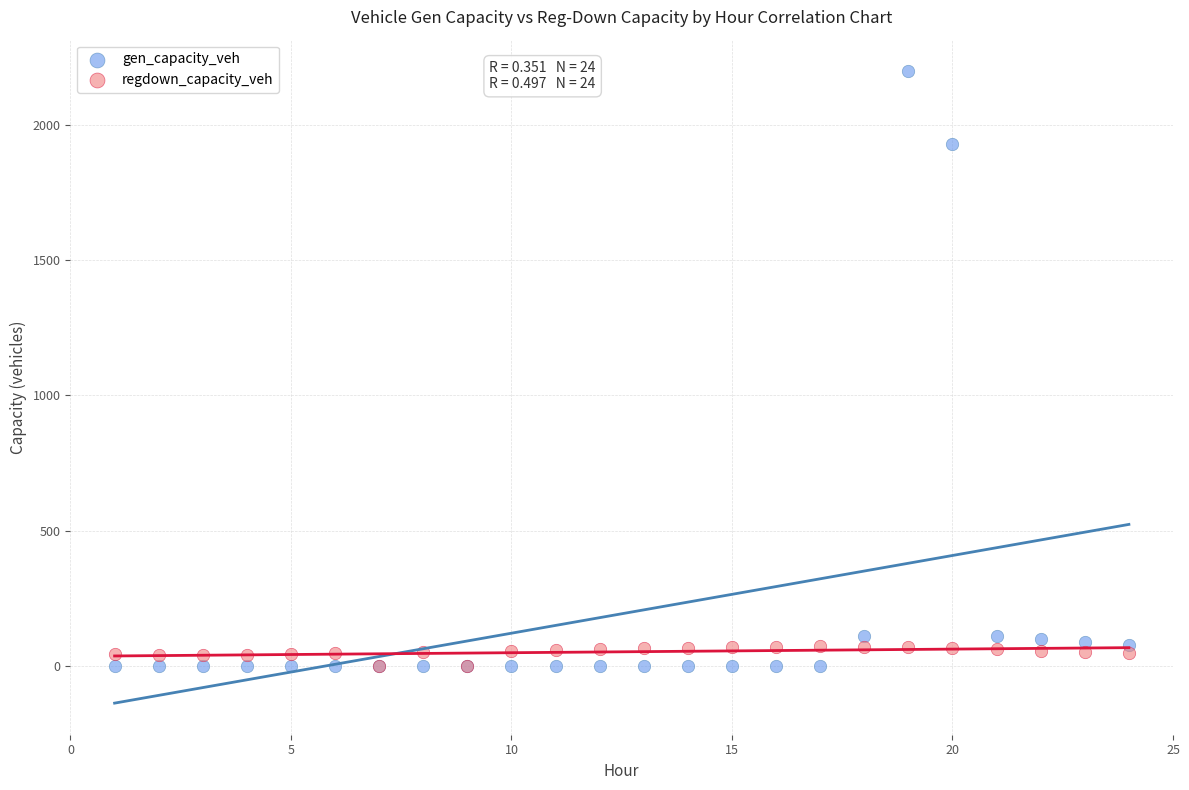

In the gen_capacity_veh series, what Y value is closest to 1099?

1927.9